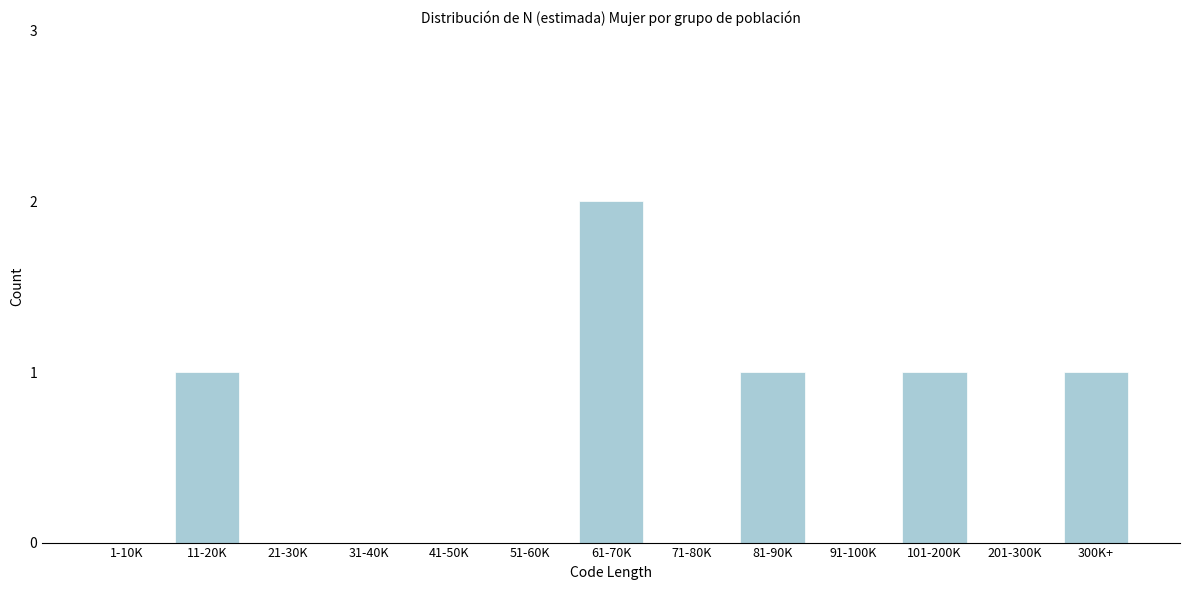

Reading left to right, transcribe all the data shown in this chart.

1-10K=0	11-20K=1	21-30K=0	31-40K=0	41-50K=0	51-60K=0	61-70K=2	71-80K=0	81-90K=1	91-100K=0	101-200K=1	201-300K=0	300K+=1